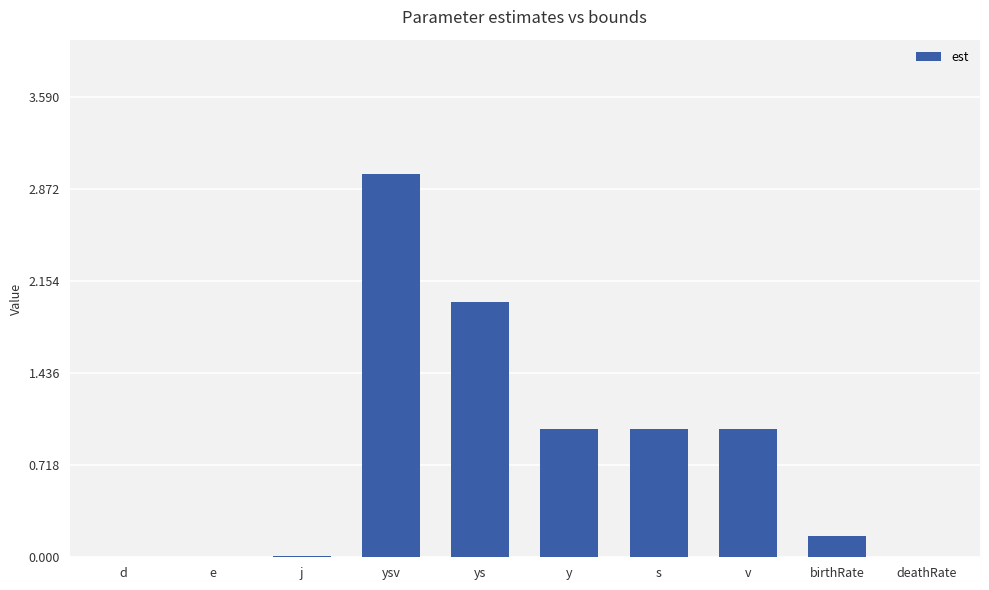

How many data points does each series have?

10